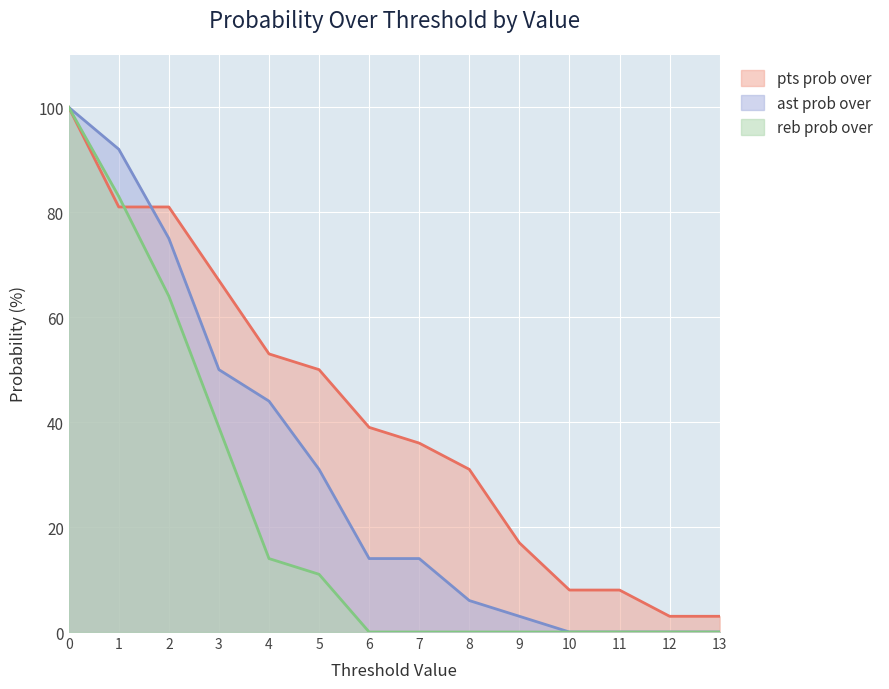

How many lines are shown in the chart?

3